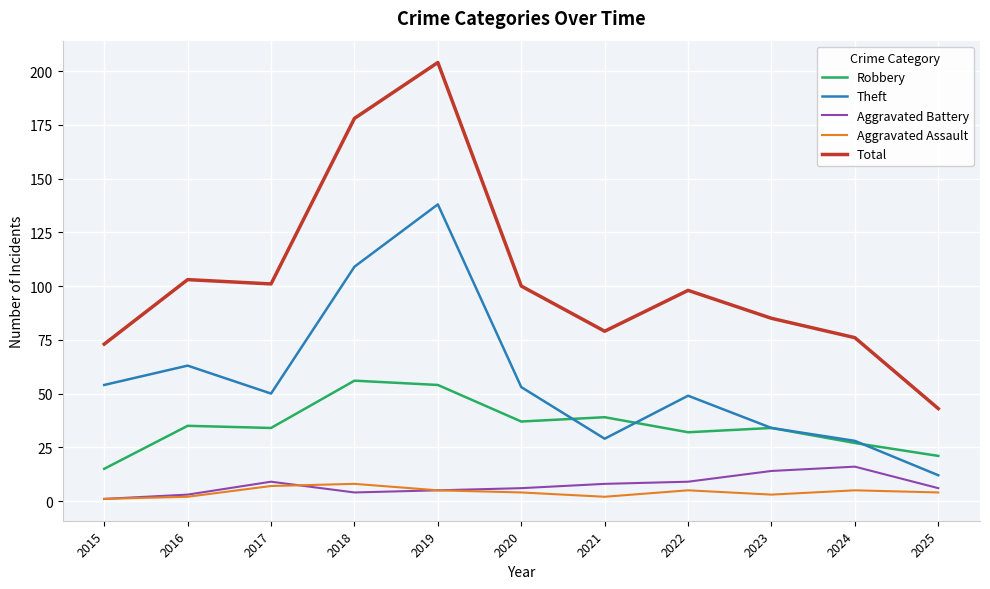

Is it true that Total equals 40 at 2024?

False